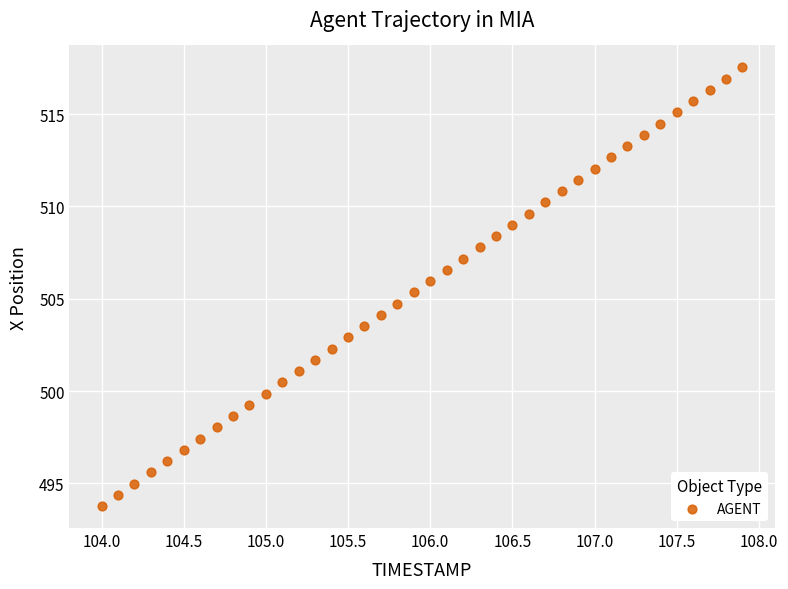

What is the range of Y values (max minus min)?

23.8